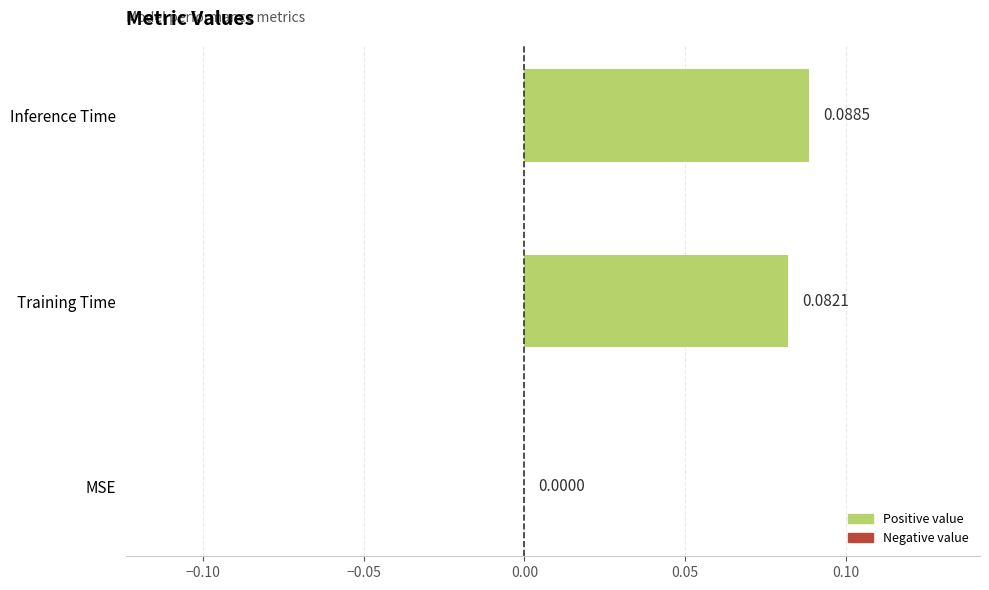

At which label is the value closest to 0?

MSE